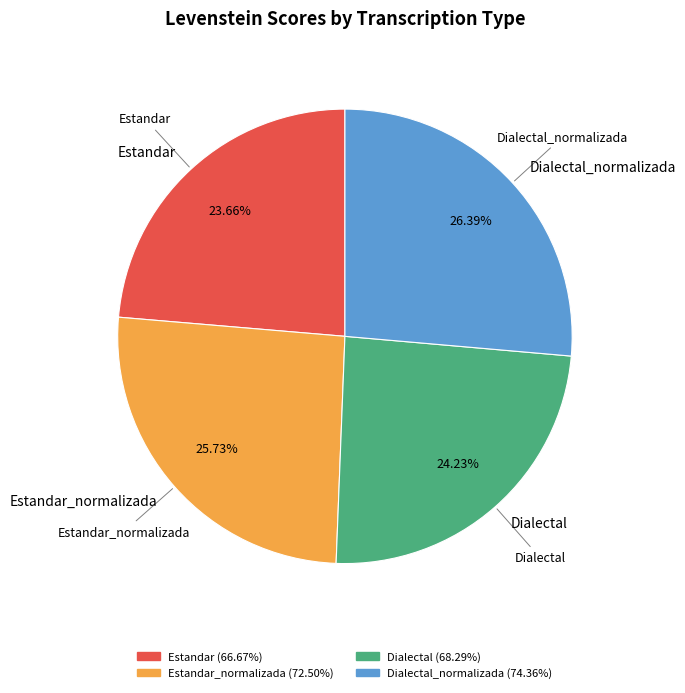

To the nearest percent, what portion does Estandar_normalizada represent?

26%